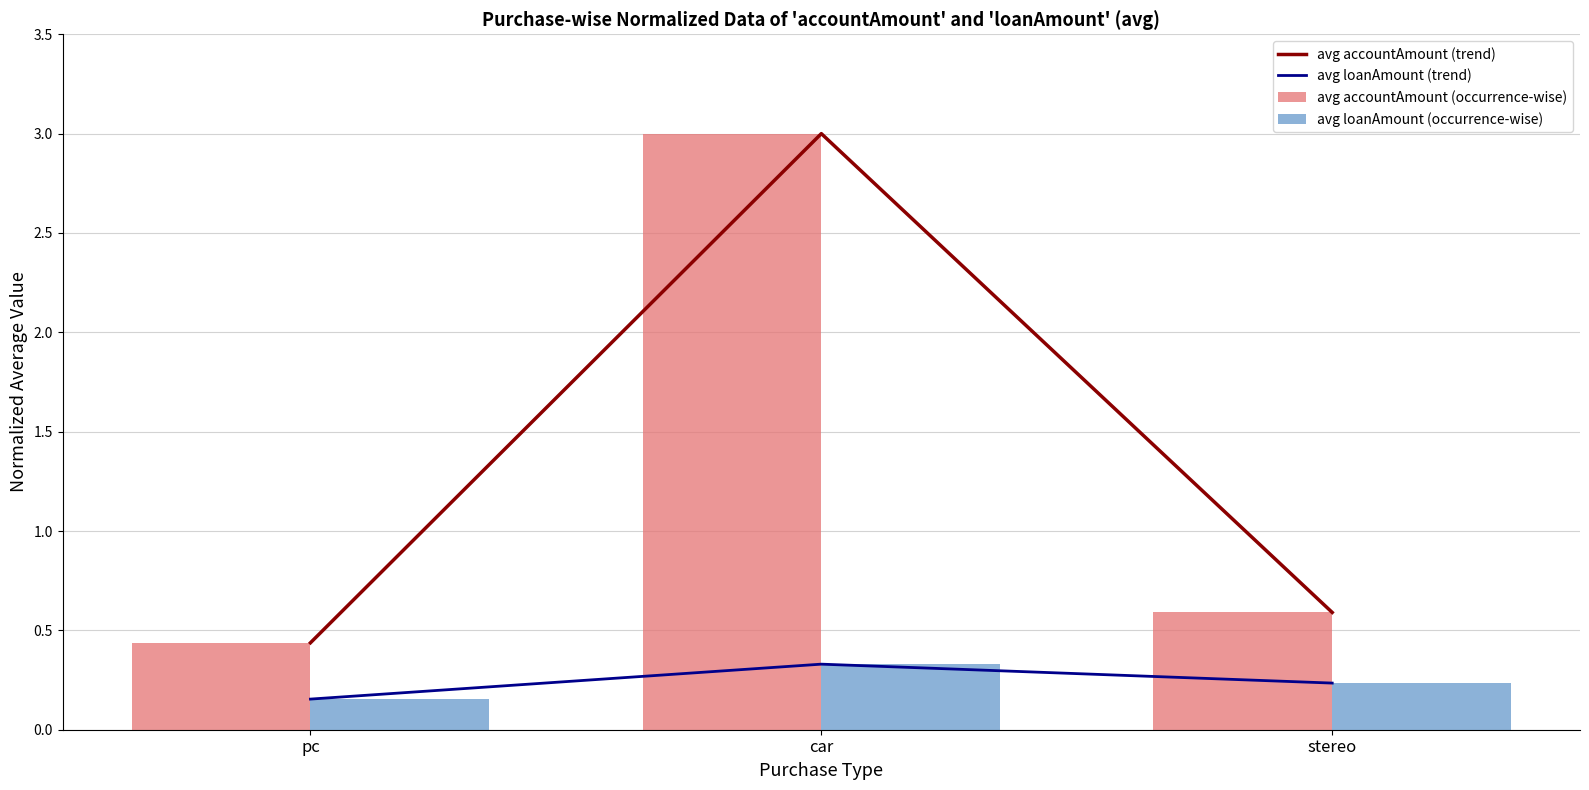

The avg accountAmount (trend) series shows 3.0 at car. True or false?

True